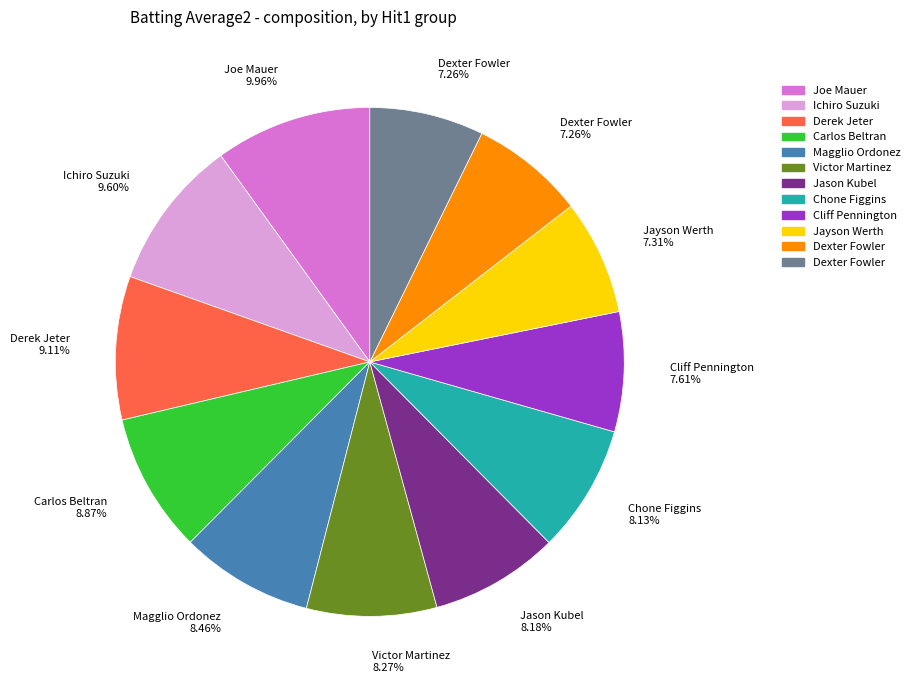

Does any single category account for the majority?

No